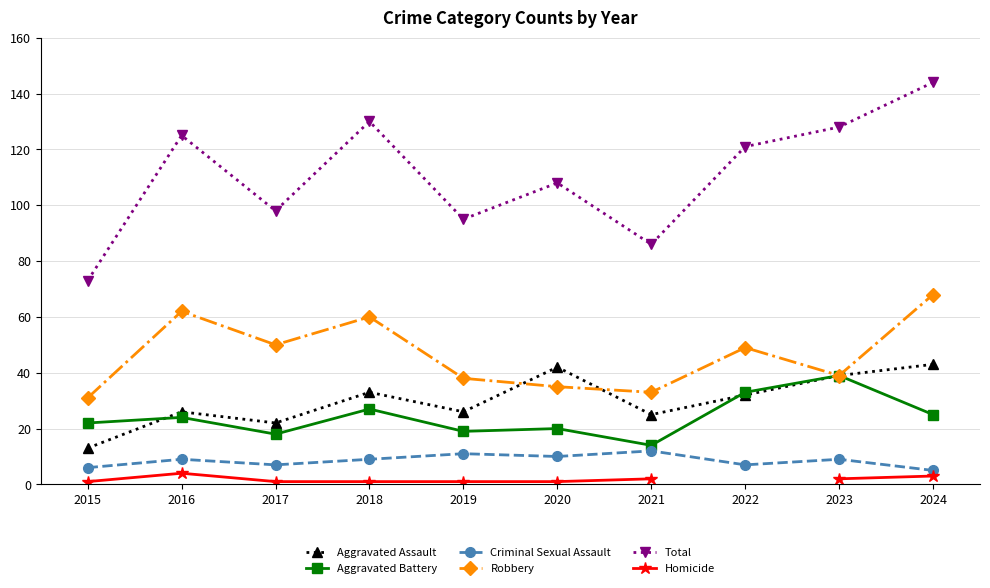

True or false: Total has more than 1 interior local peaks.

True